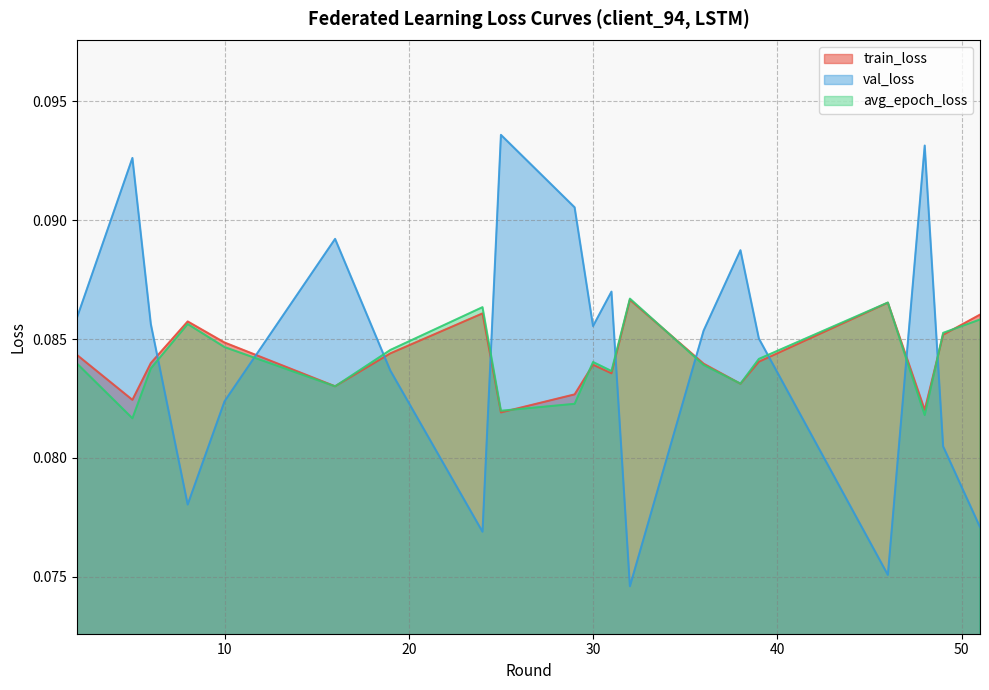

After their last crossing, which series has the higher values: avg_epoch_loss or val_loss?

avg_epoch_loss